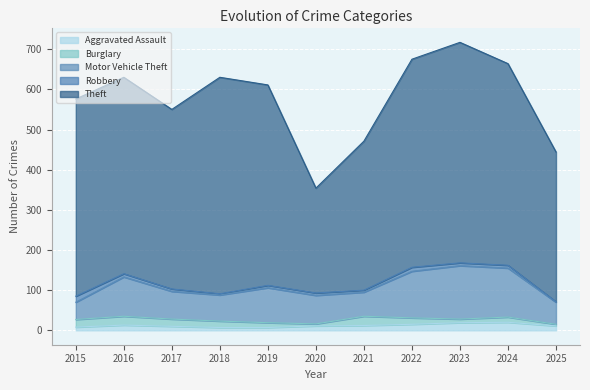

What is the sum of the Burglary values at 2023 and 2022?

25